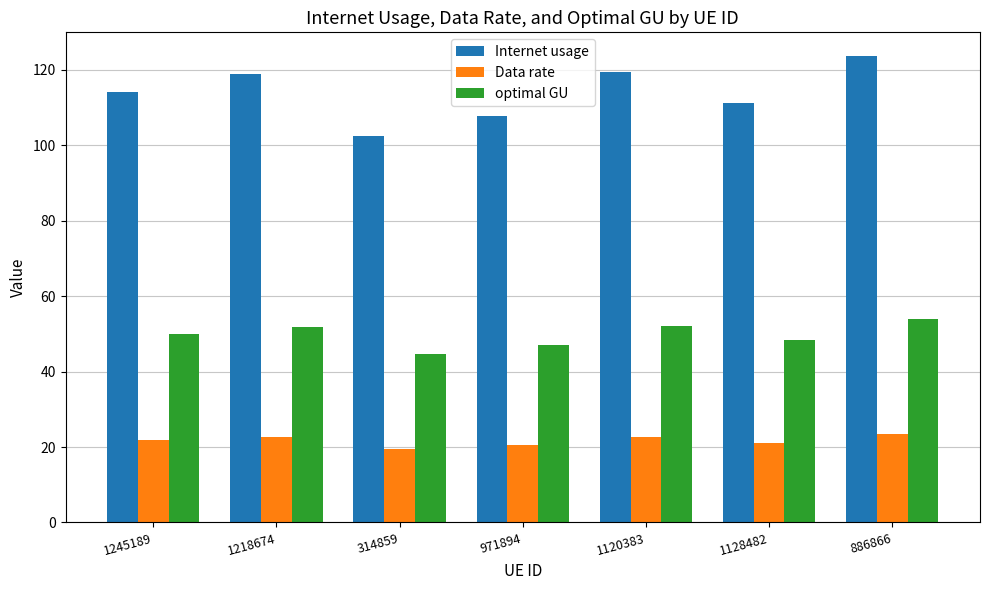

Which series has the widest spread of values?

Internet usage